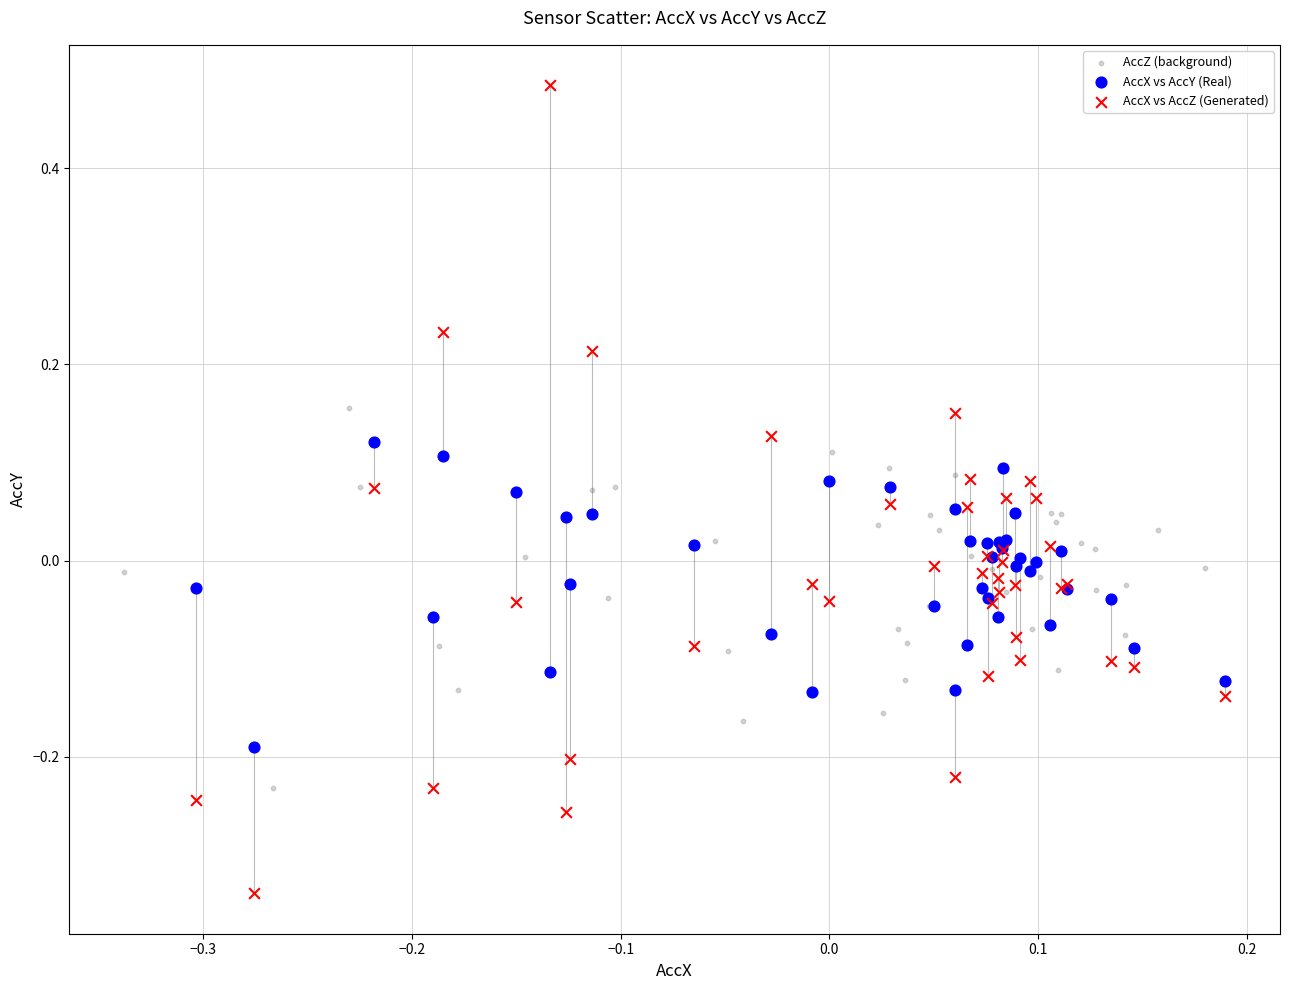

Which series reaches the maximum Y coordinate?

AccX vs AccZ (Generated)